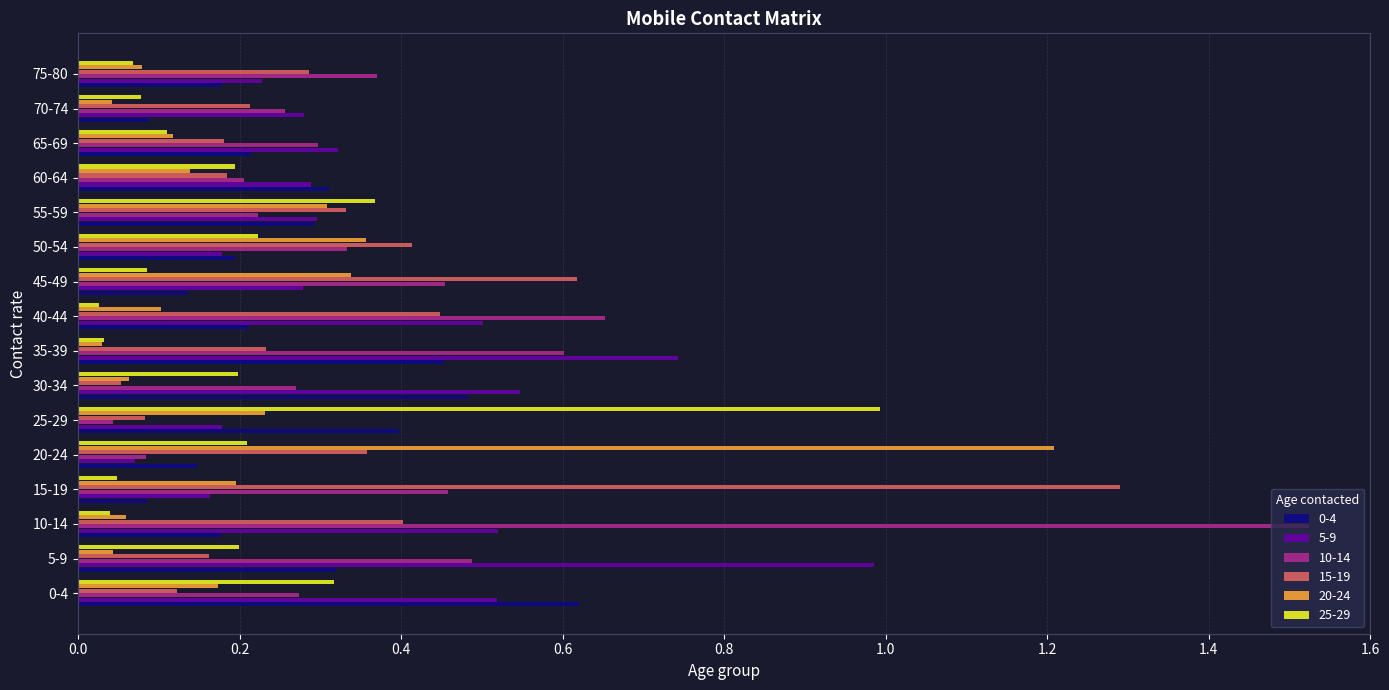

What is the total value across all series at 0-4?

2.0